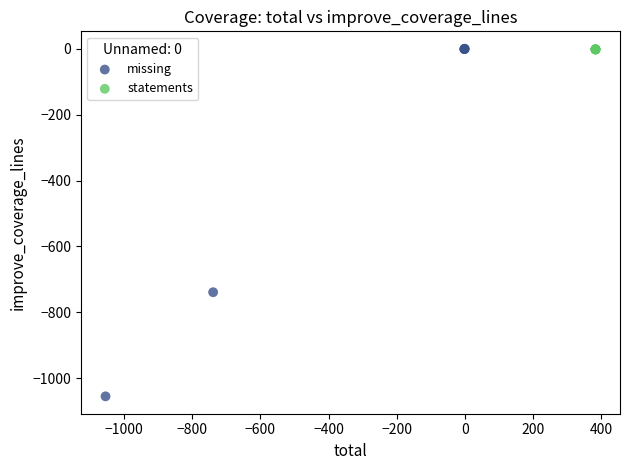

Which series contains the lowest Y value?

missing